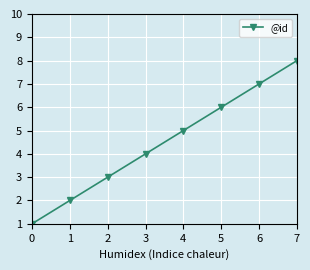

What is the difference between the second highest and minimum values?

6